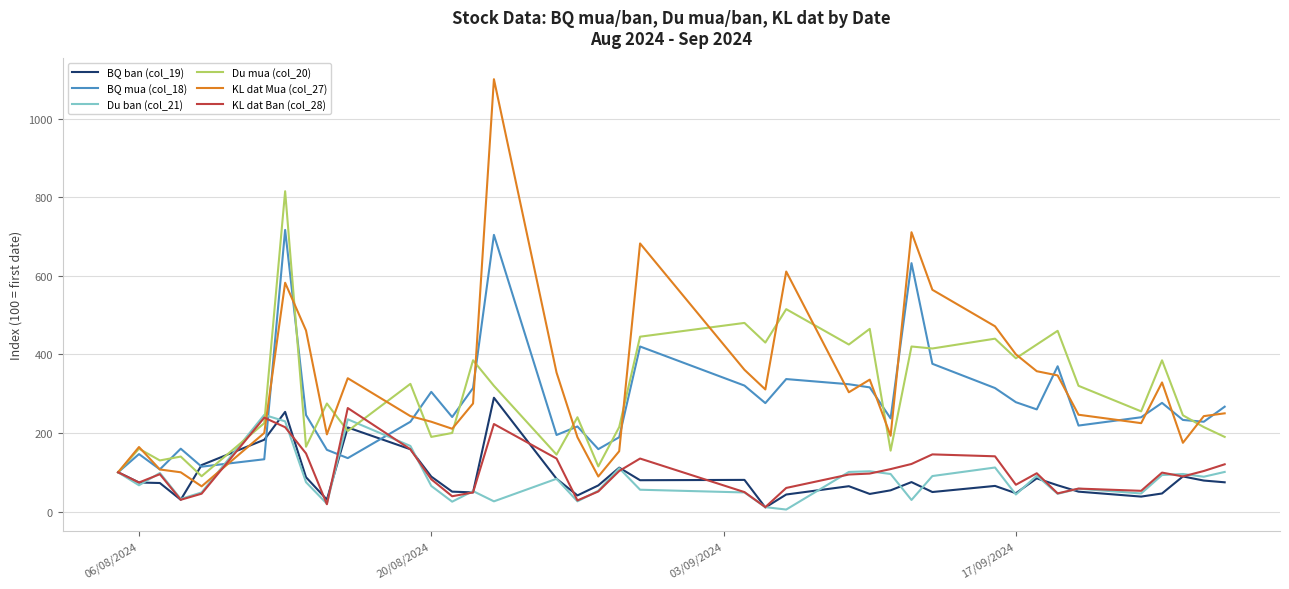

Which series has the largest range (max minus min)?

KL dat Mua (col_27)